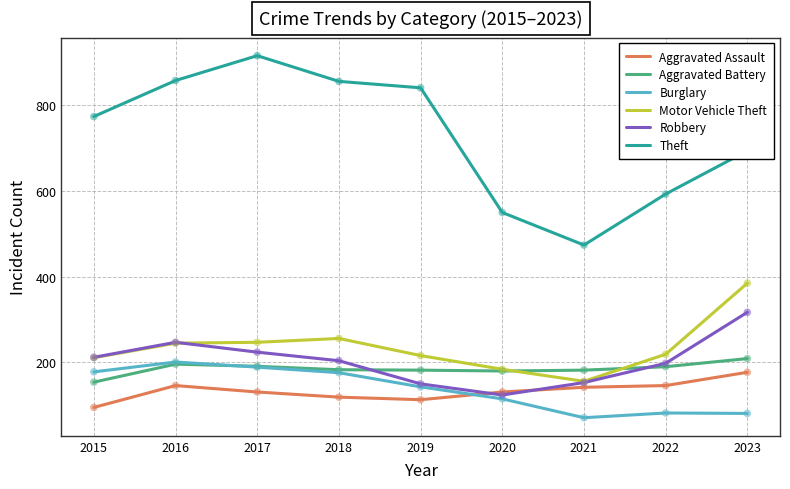

At how many categories does at least one series exceed 676?

6